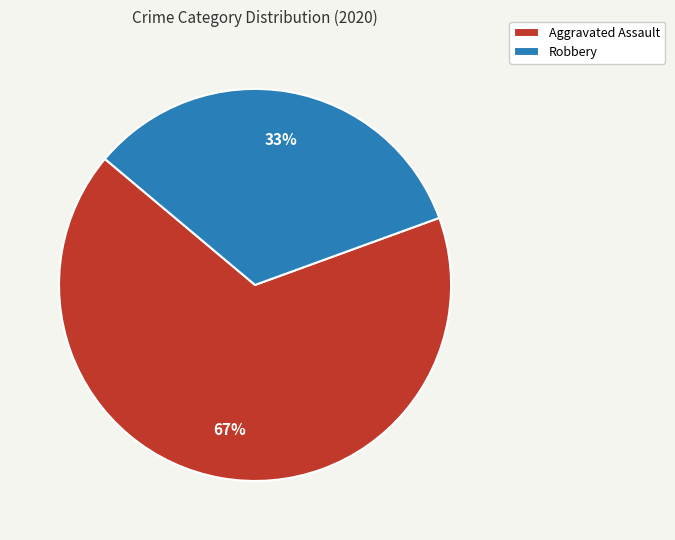

Is the sum of Robbery and Aggravated Assault greater than half?

Yes